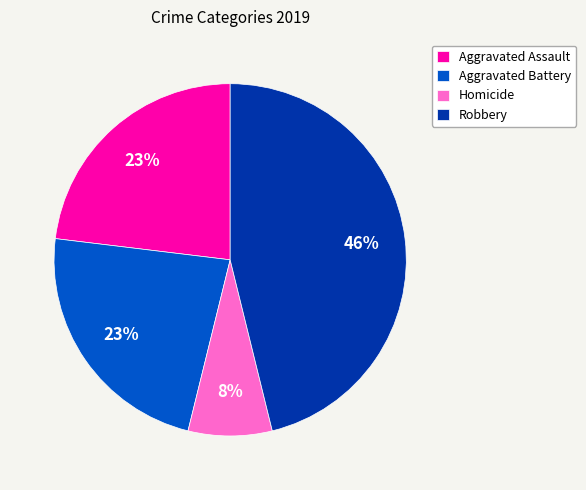

Does Aggravated Assault represent more than half of the total?

No